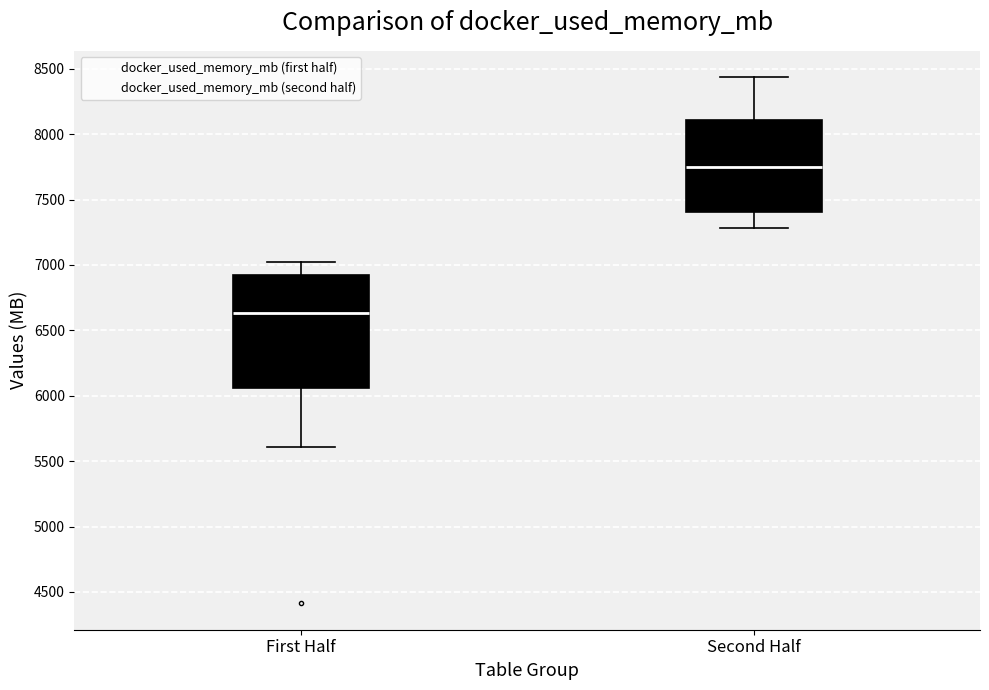

Where is the lower edge of the box for Second Half on the y-axis? The values are not printed on the chart, so give them approximately, as read against the axis.

7400